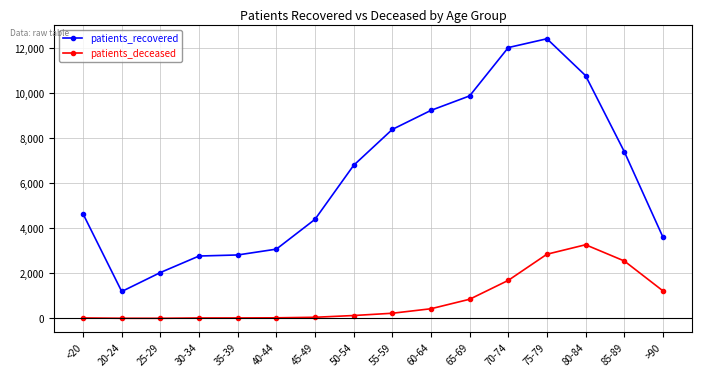

True or false: patients_recovered and patients_deceased intersect in this chart.

False